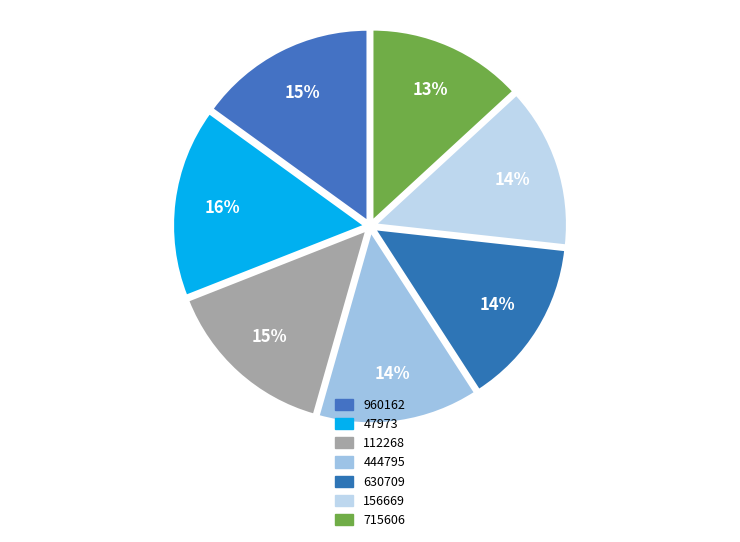

Is it true that 960162 is 15% of the pie?

True